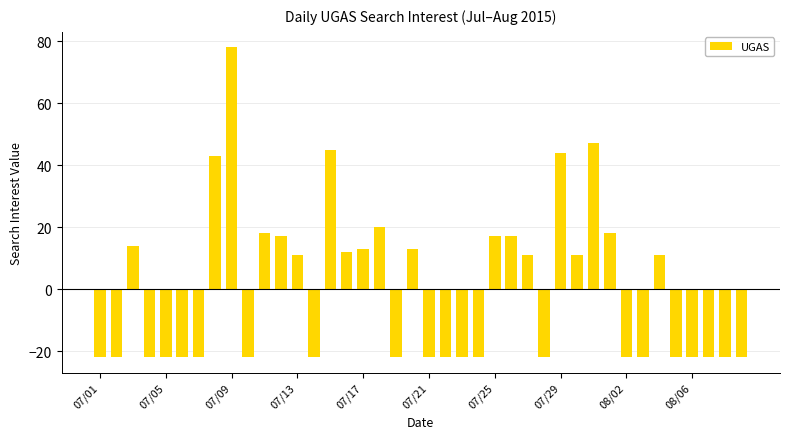

What is the difference between the maximum and minimum values?

100.0